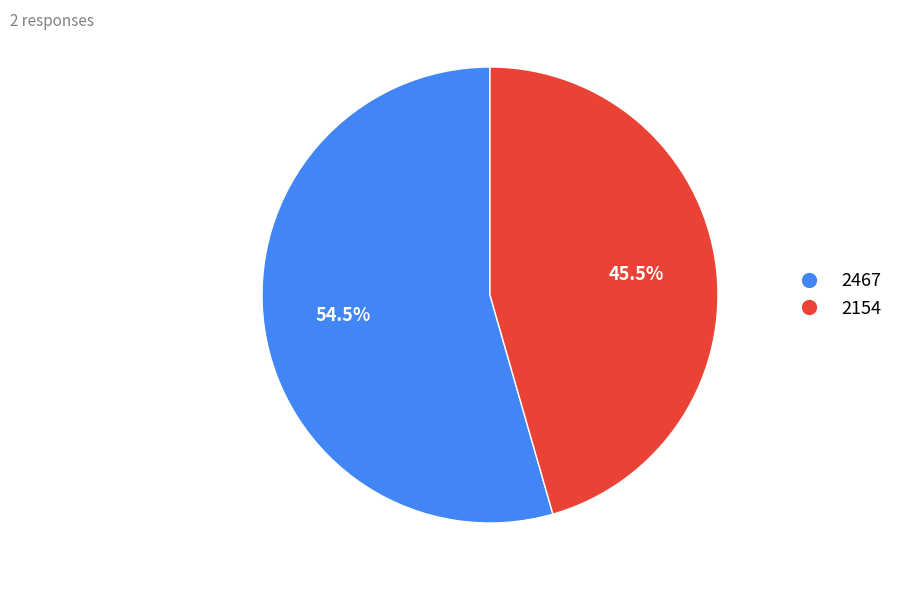

Combined, what portion of the pie is 2154 and 2467?

100.0%